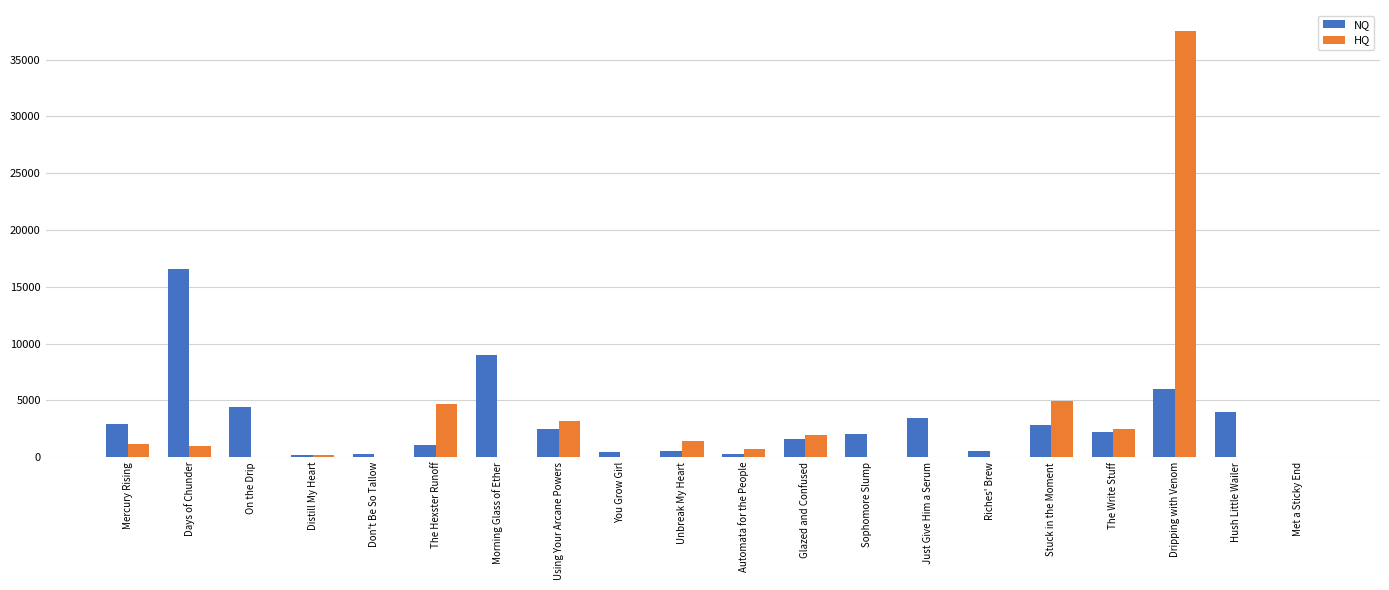

Which category has the highest value in the NQ series?

Days of Chunder